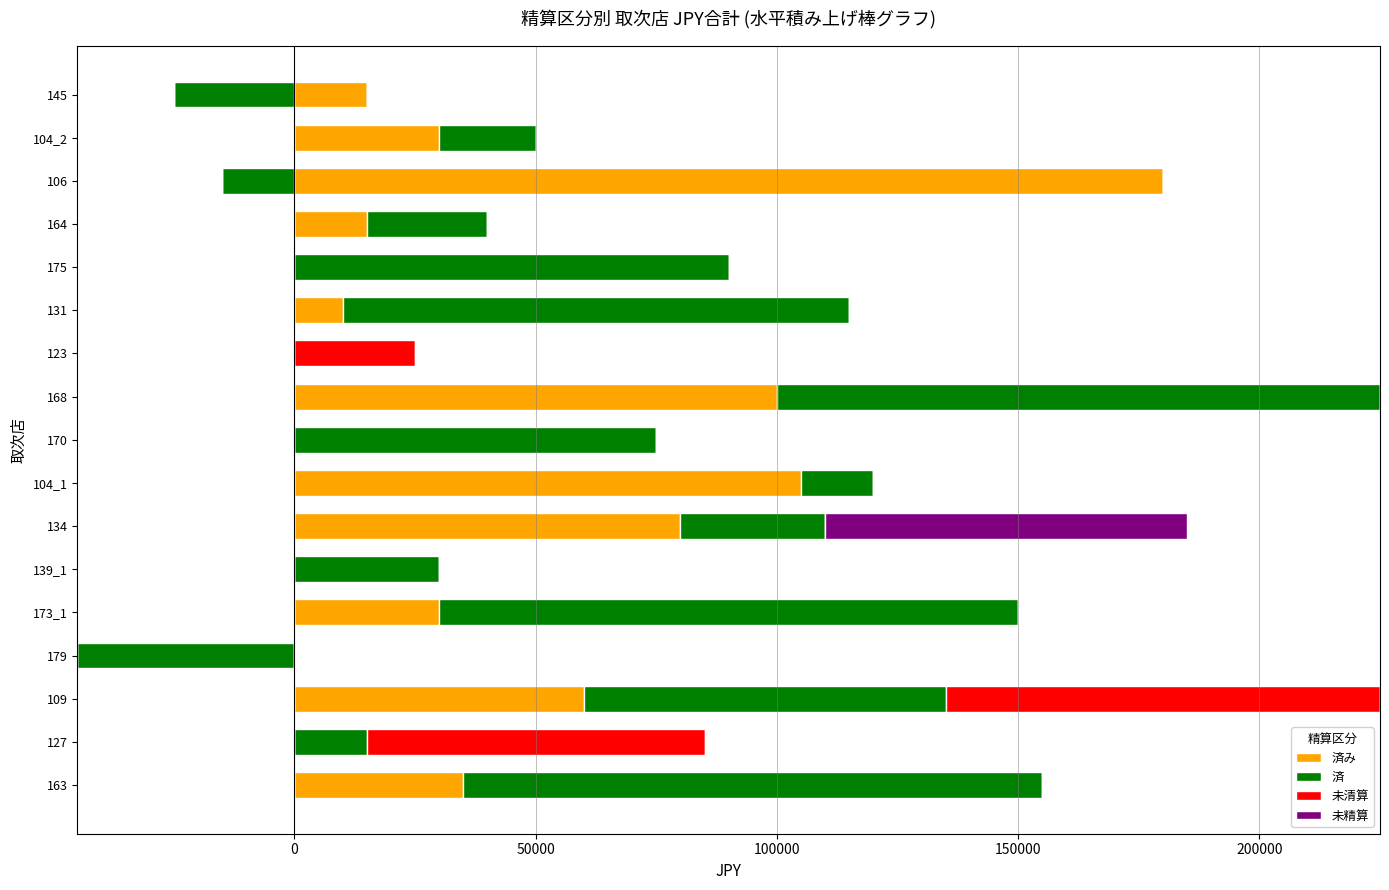

How many bars are there in each group?

4